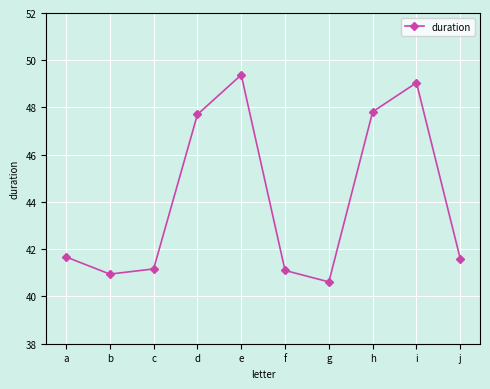

True or false: the data shows 41.7 at a.

True